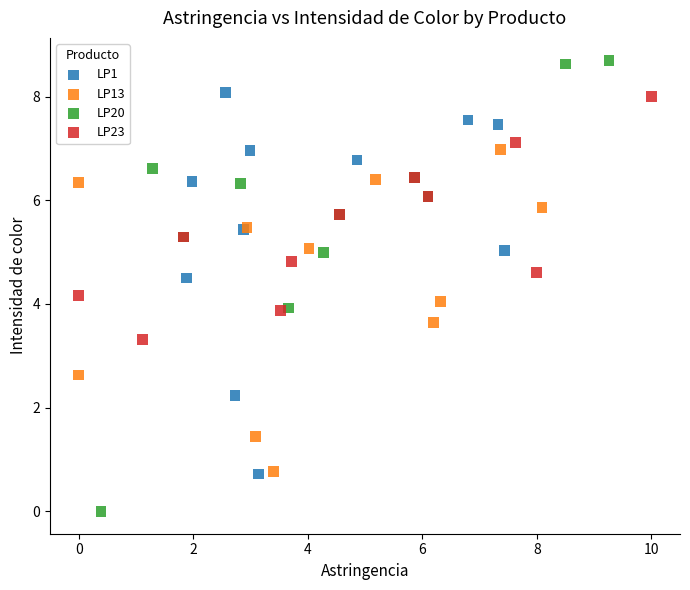

Which series has the largest Y range (max minus min)?

LP20